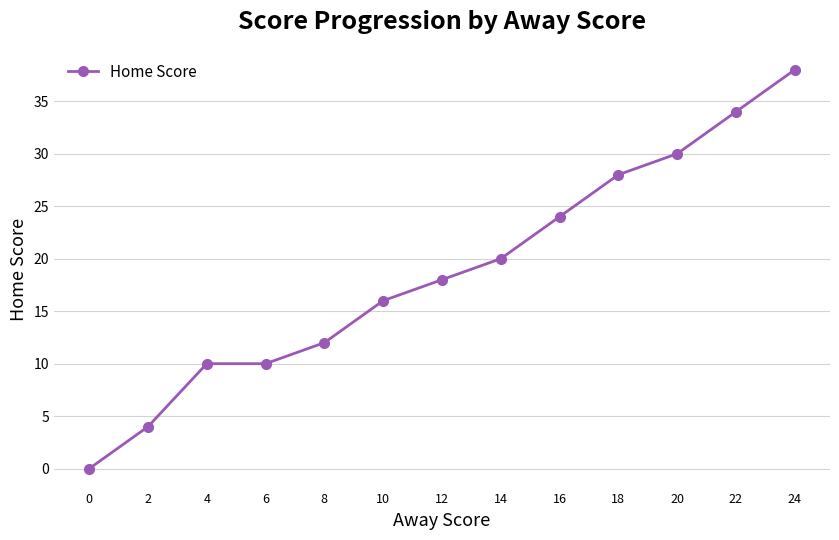

Is it true that the value at 20 is 20?

False